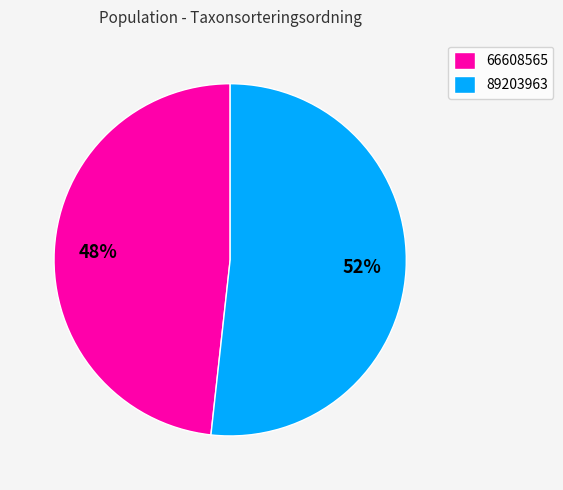

What is the largest slice in the pie chart?

89203963